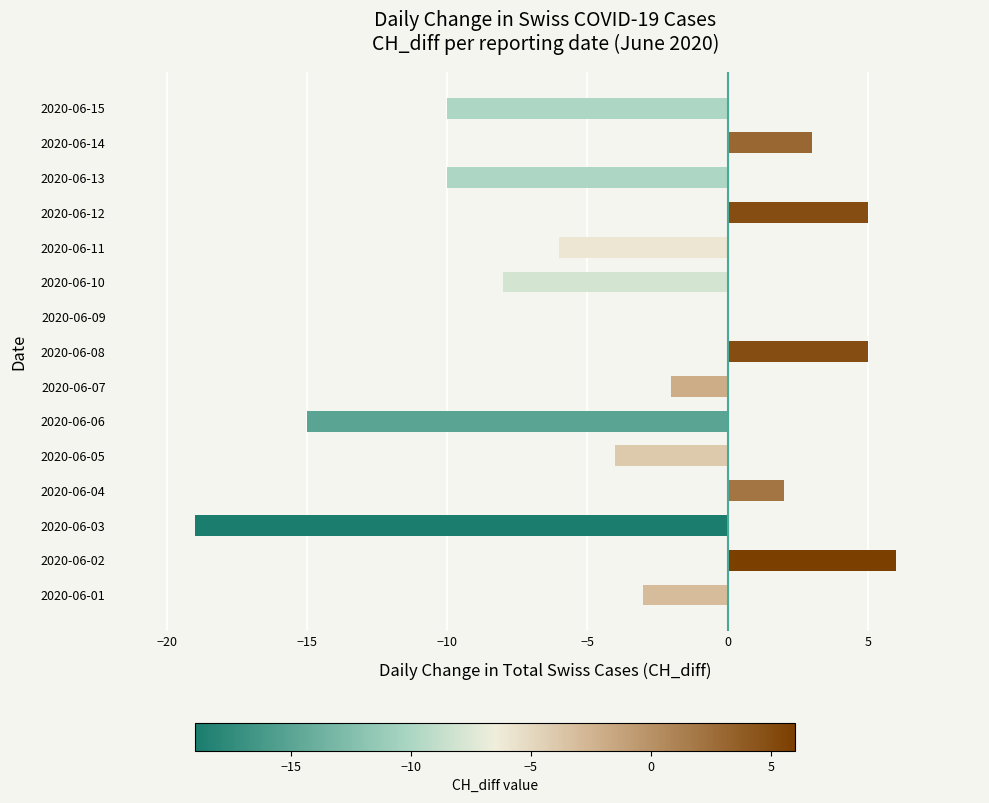

Are the bars grouped side by side (vs. stacked)?

No